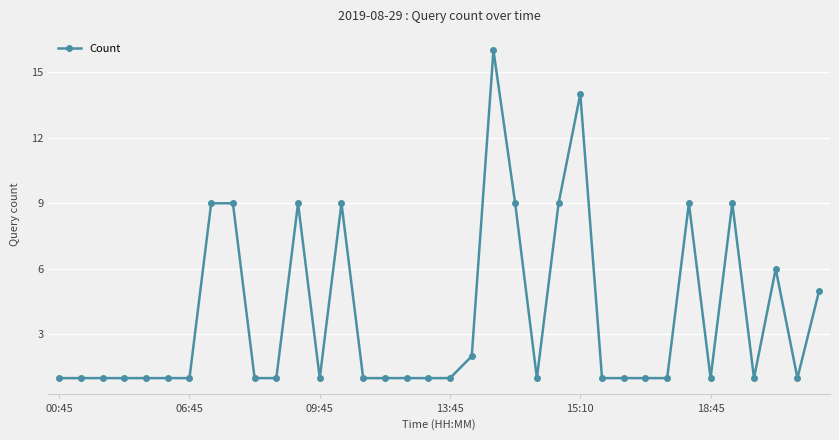

What is the difference between the second highest and minimum values?

13